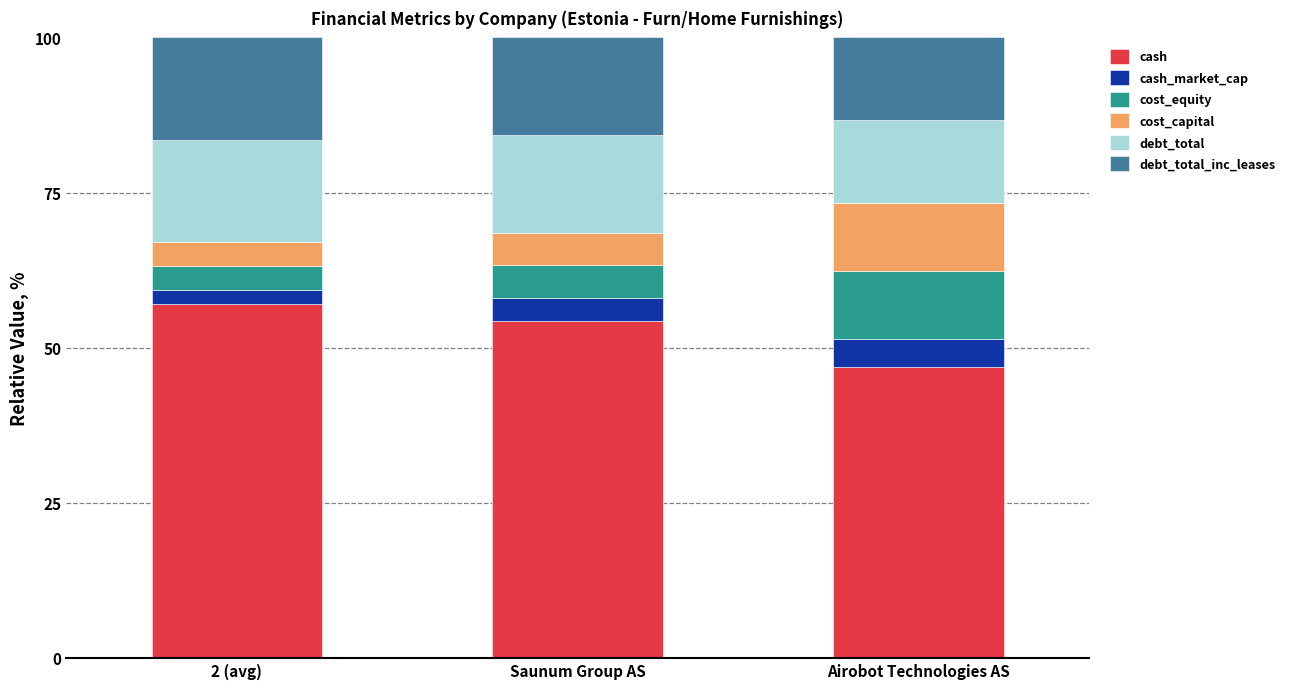

True or false: cash has a value of 75.2 at 2 (avg).

False